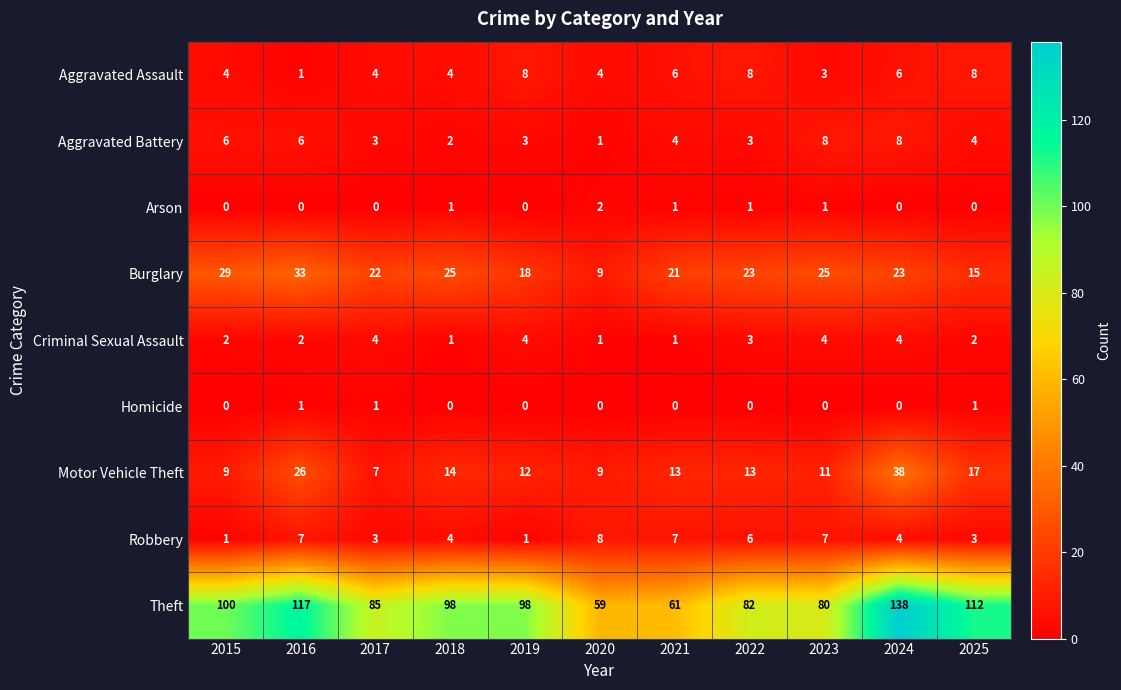

At which label does Robbery reach its peak?

2020